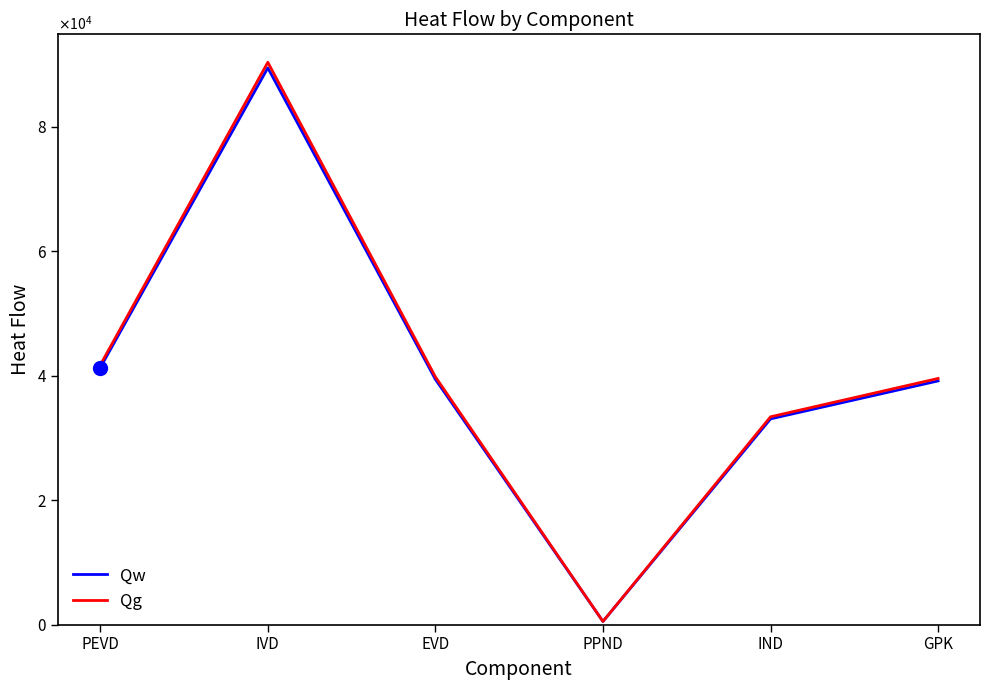

Does the chart have visible grid lines?

No